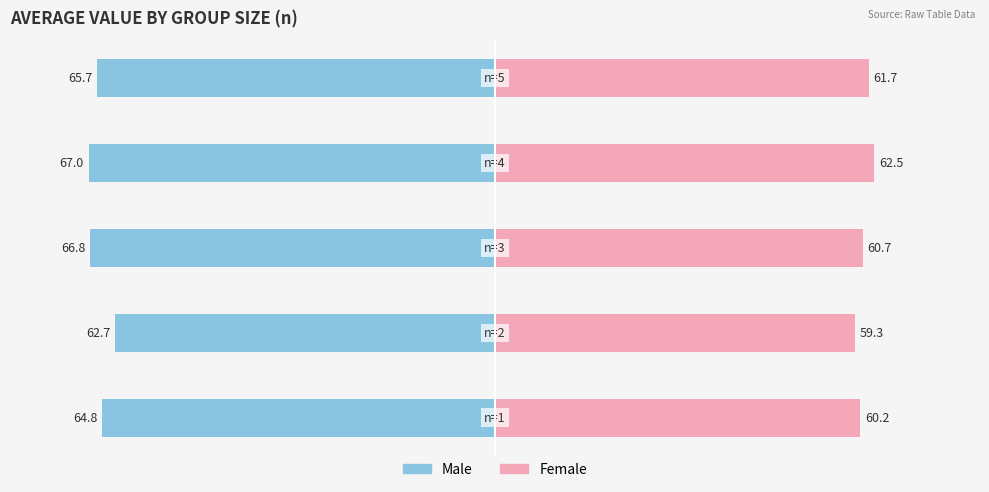

What are all the series names shown in the legend?

Male, Female